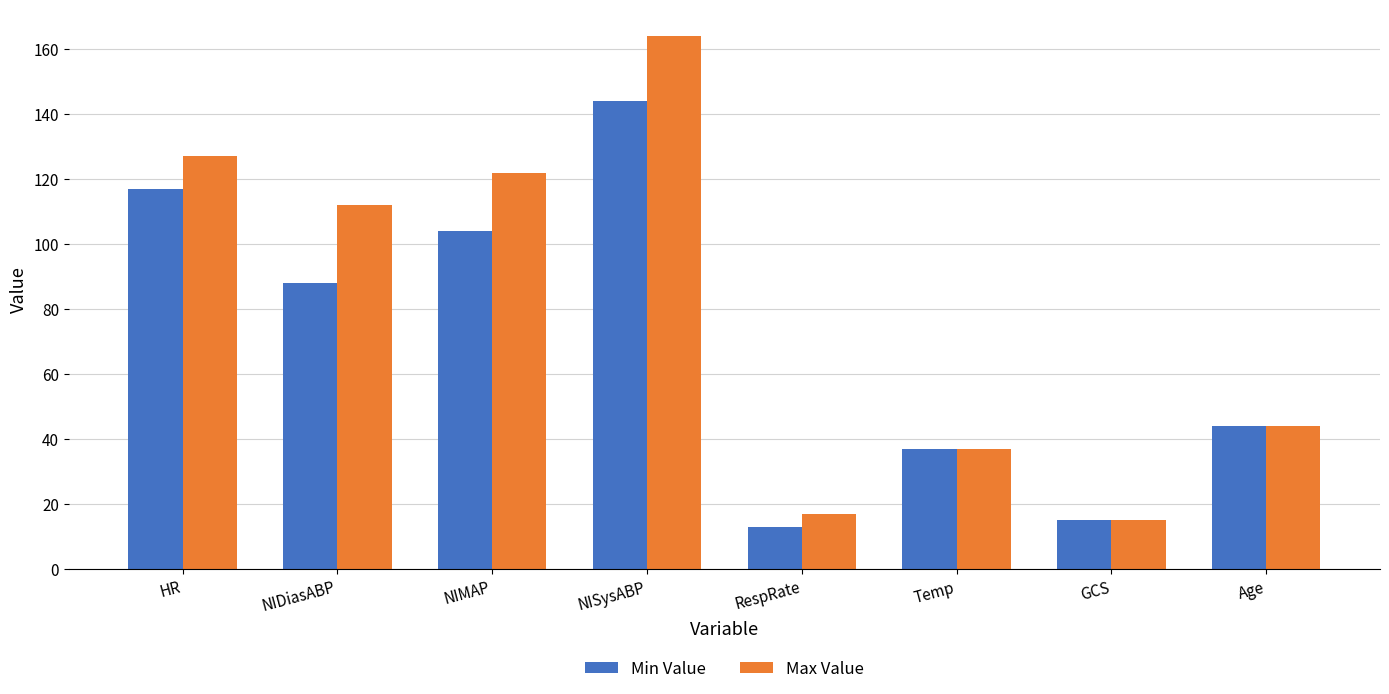

Which category has the lowest value in the Min Value series?

RespRate